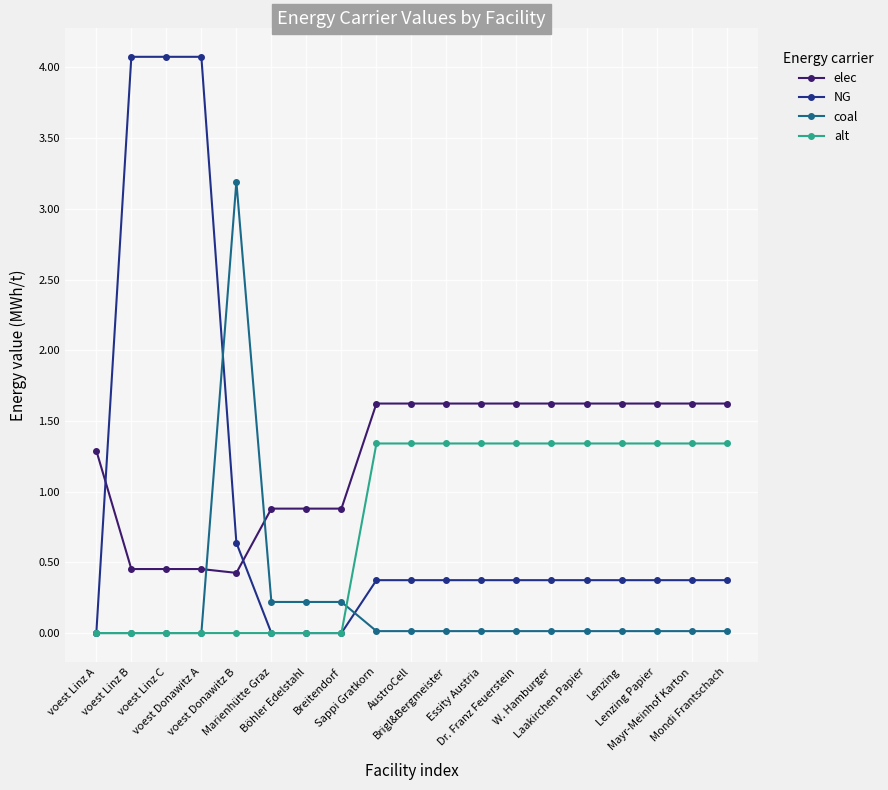

What is the average value of the elec series?

1.2